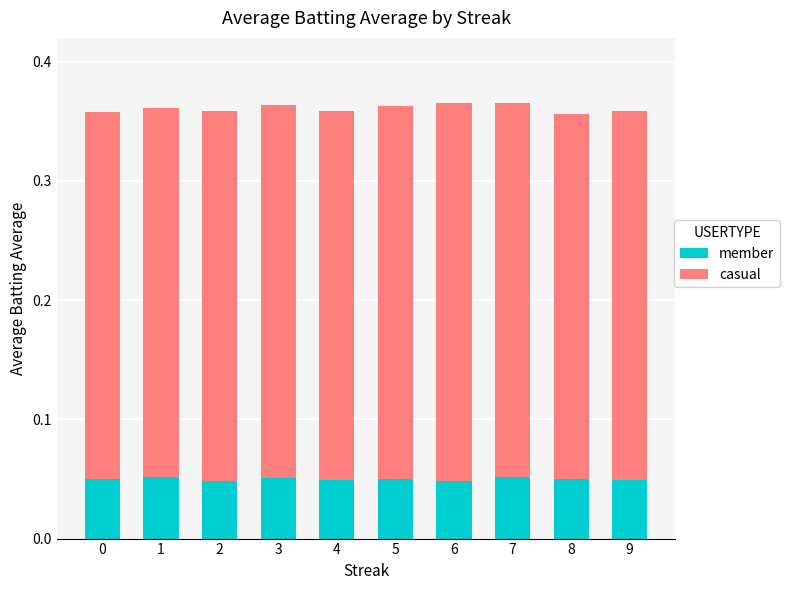

Count the member values in the range 0 to 1.

10